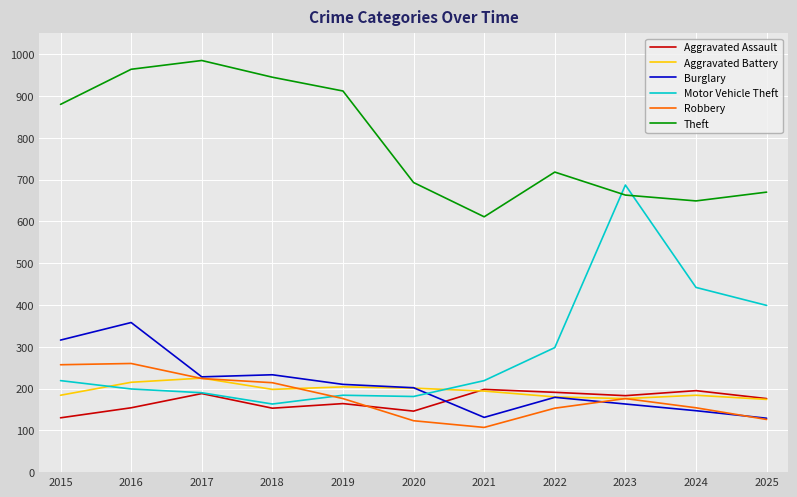

Which category has the lowest value across all series?

2021